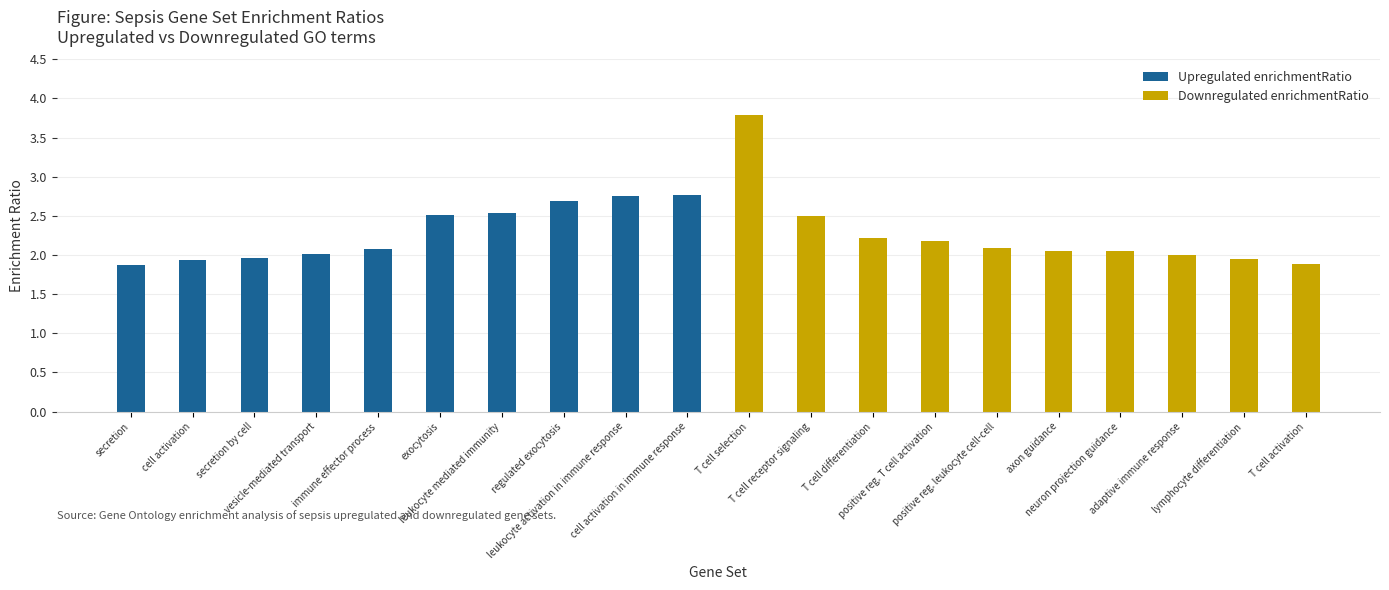

What is the label of the 4th bar from the right?

neuron projection guidance